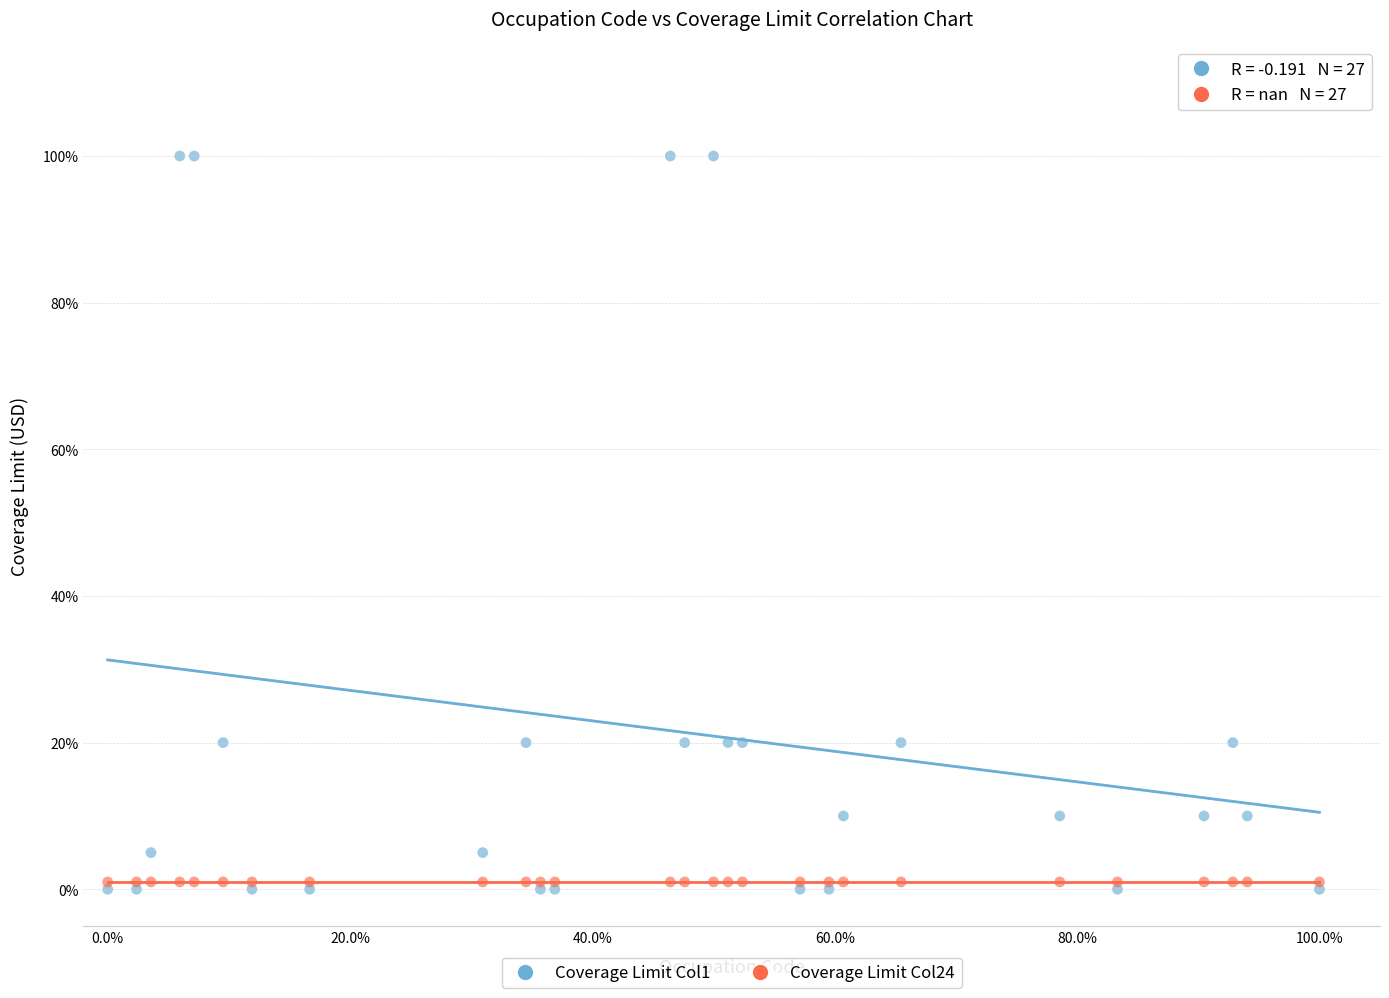

Which series reaches the minimum Y coordinate?

Coverage Limit Col1